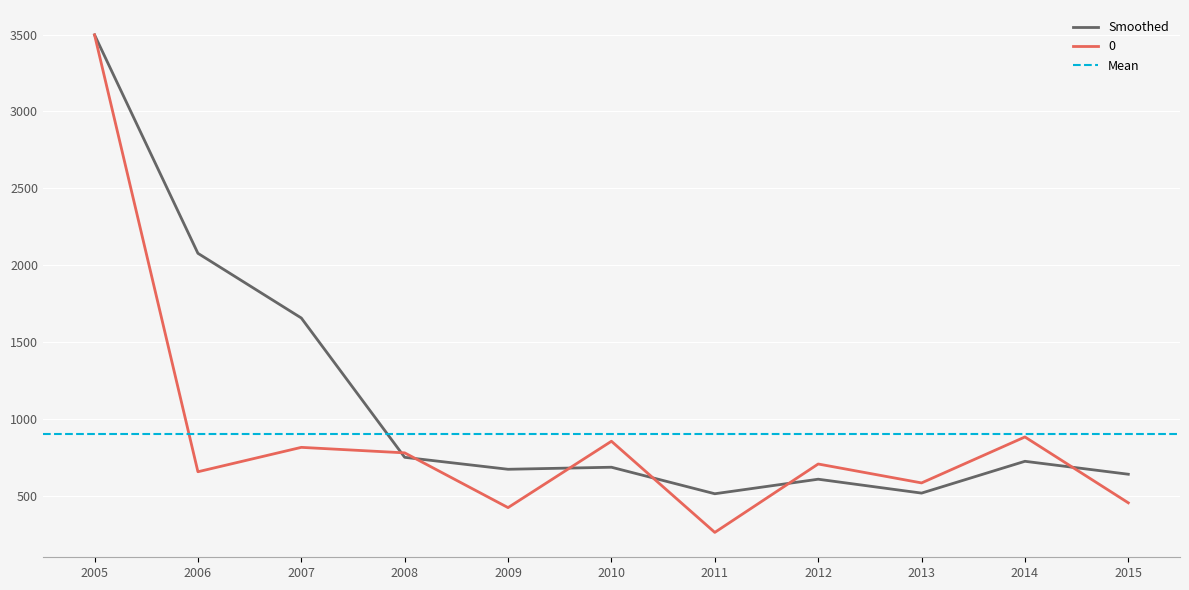

Is it true that 0 equals 758.0 at 2009?

False